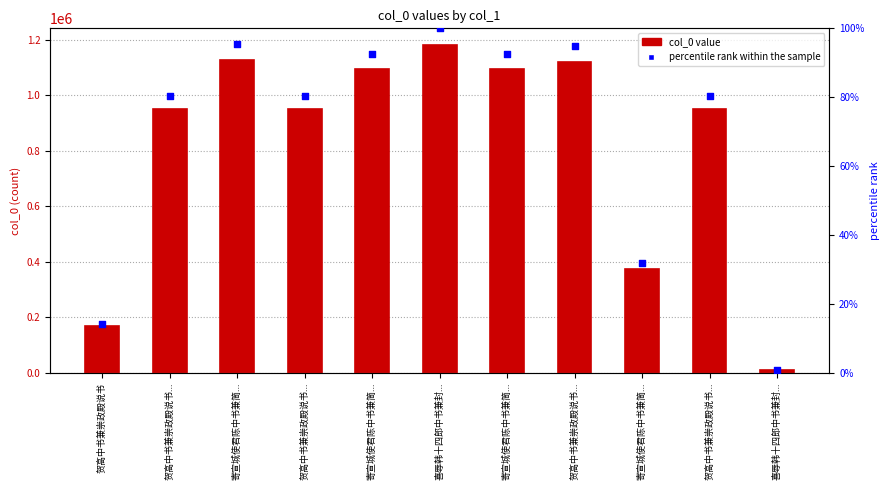

At which category is the sum across all series the highest?

喜辱韩十四郎中书兼封...